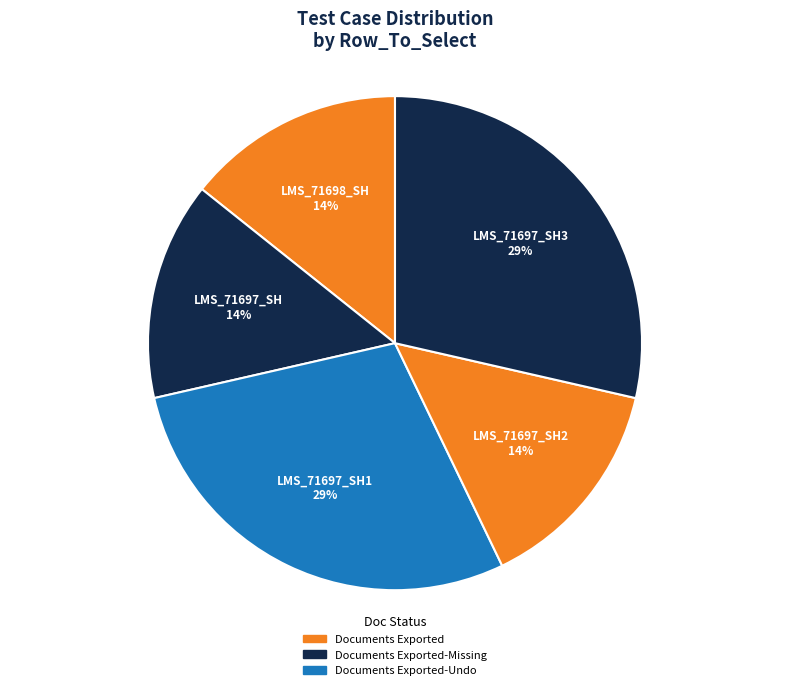

How many slices are in this pie chart?

5